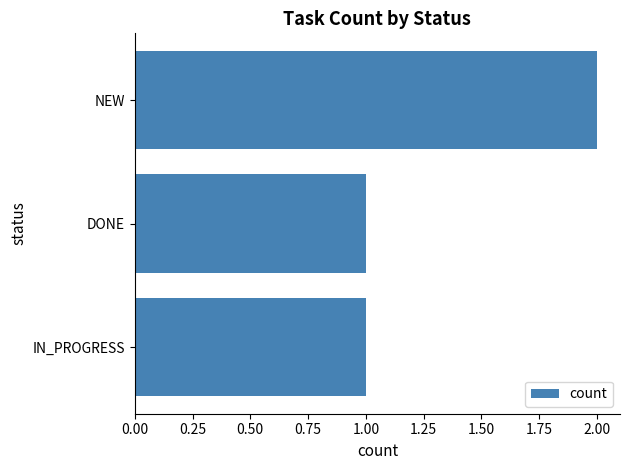

The chart shows a value of 1 at DONE. True or false?

True